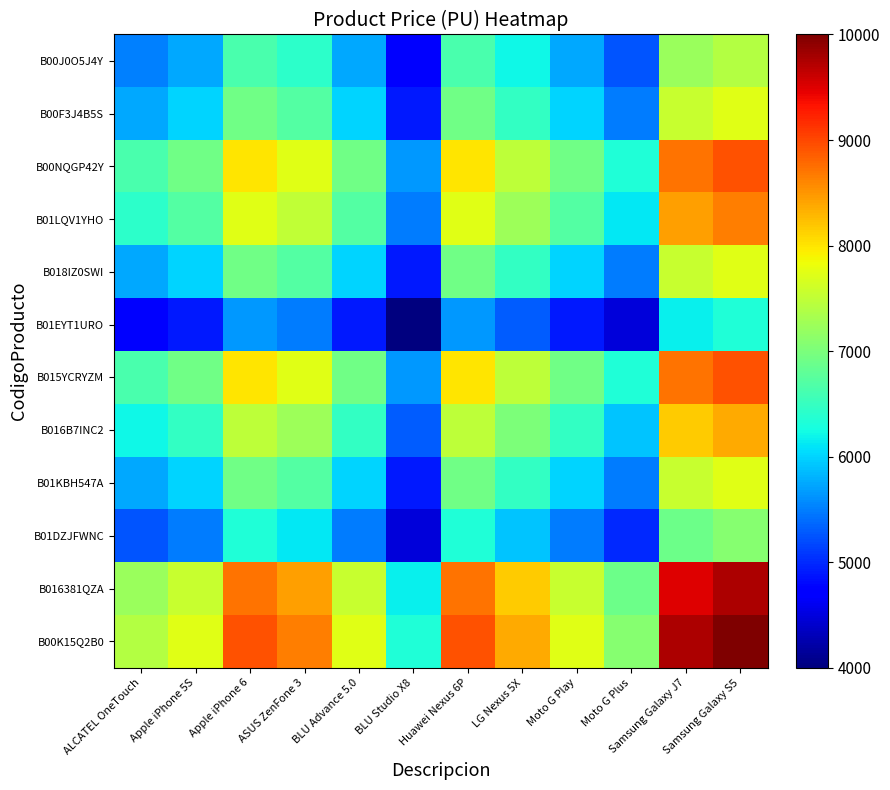

What is the spread (max minus min) of values at BLU Studio X8?

2324.6